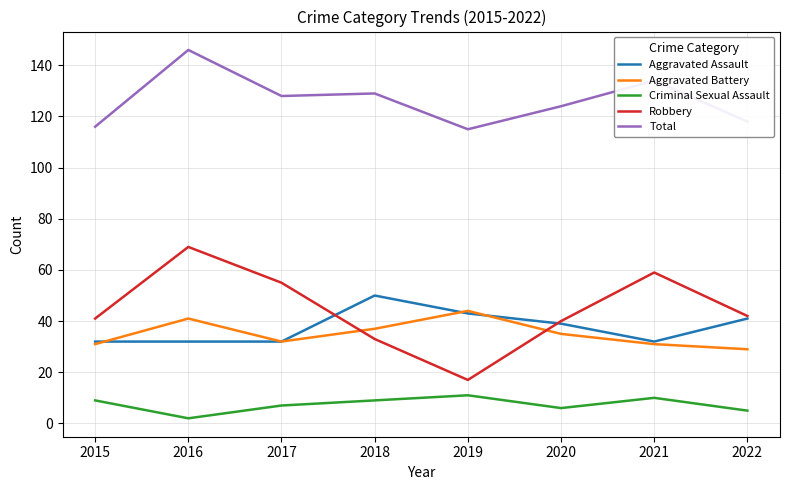

True or false: Aggravated Assault has a value of 32 at 2016.

True